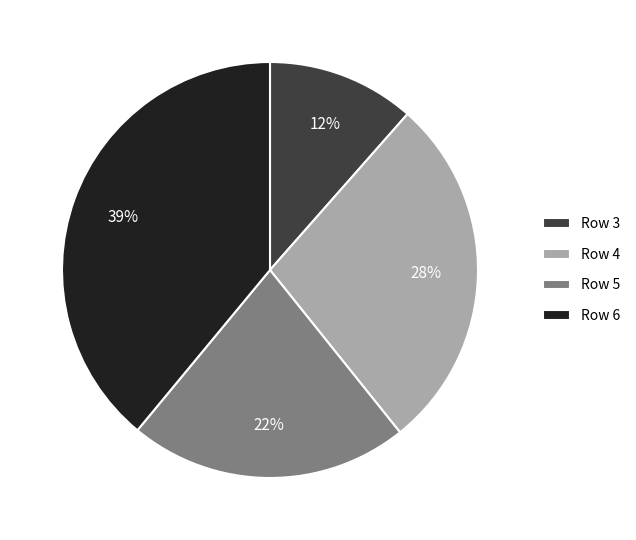

Which has a higher value, Row 6 or Row 4?

Row 6